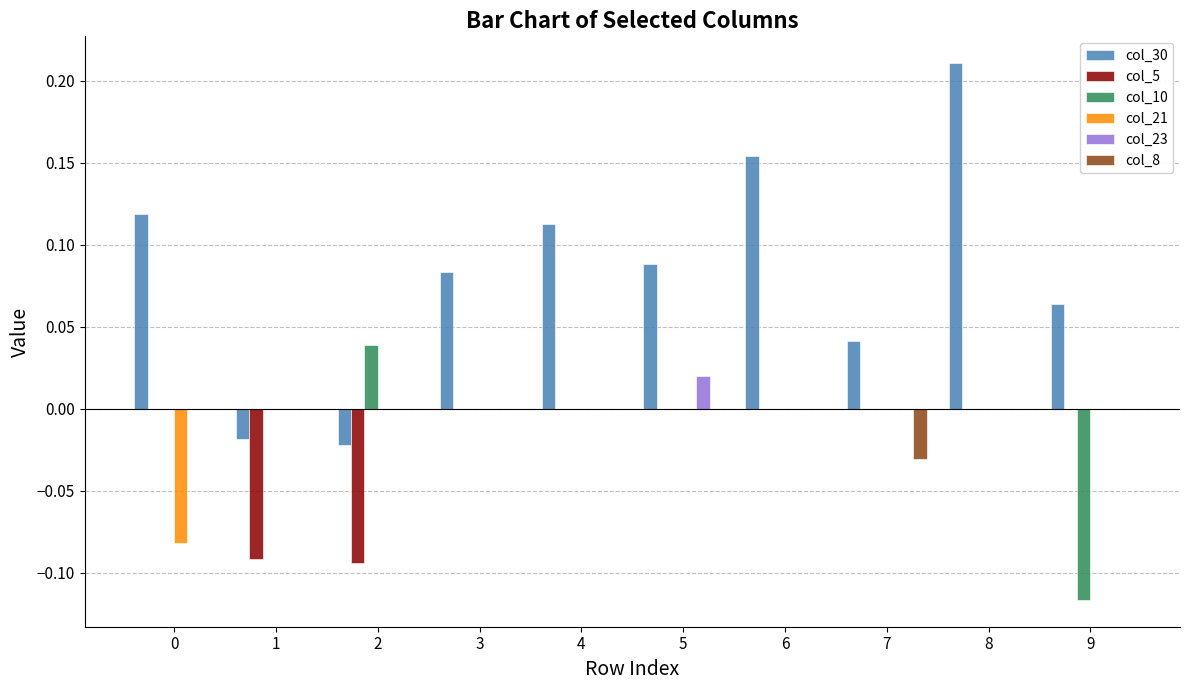

At which category does the chart reach its peak across all series?

8